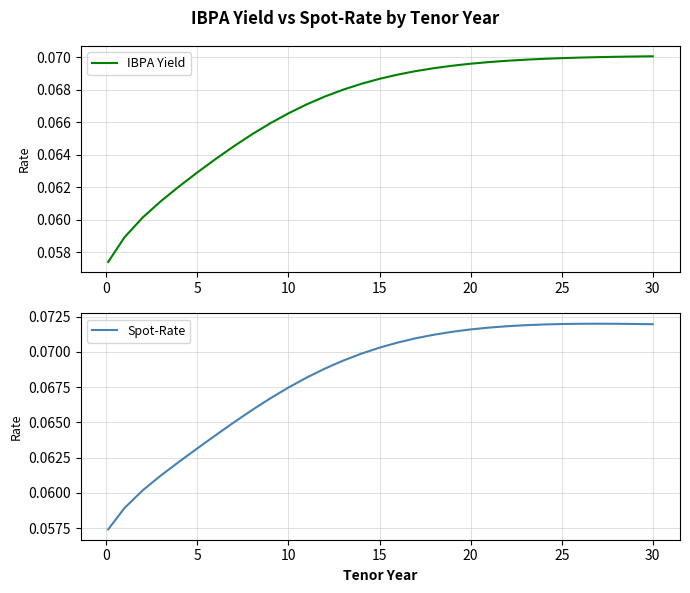

What value does the Spot-Rate series have at 18?

0.1